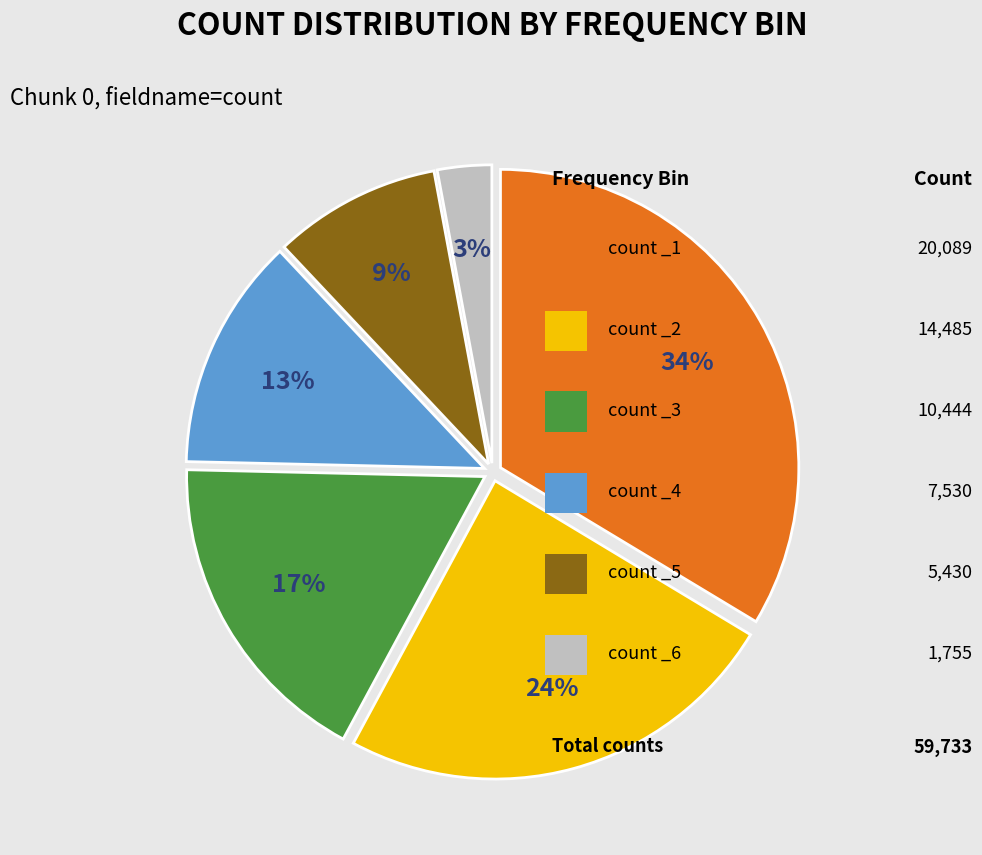

Is there a majority slice in this chart?

No